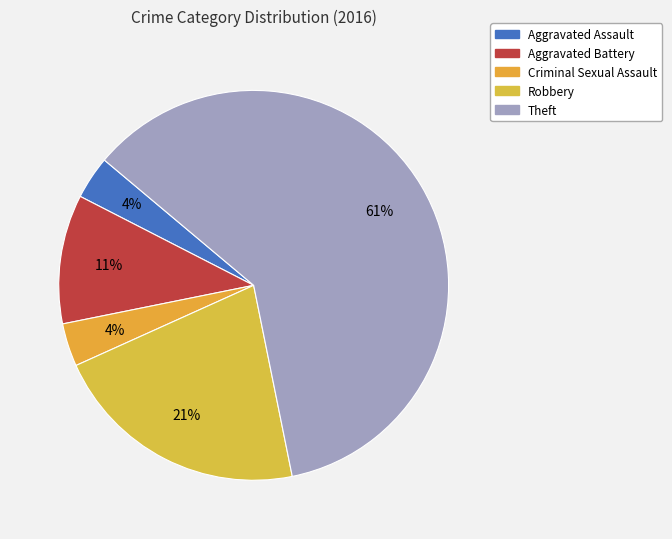

How many slices are in this pie chart?

5